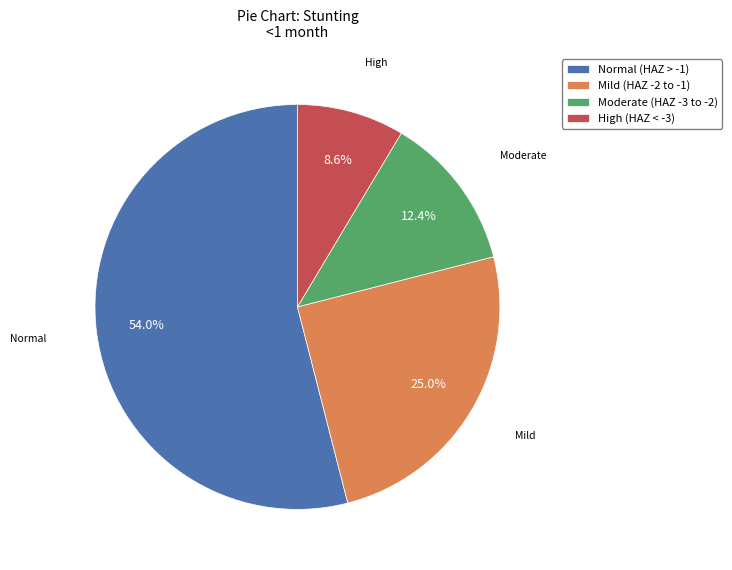

Between Moderate (HAZ -3 to -2) and High (HAZ < -3), which is larger?

Moderate (HAZ -3 to -2)